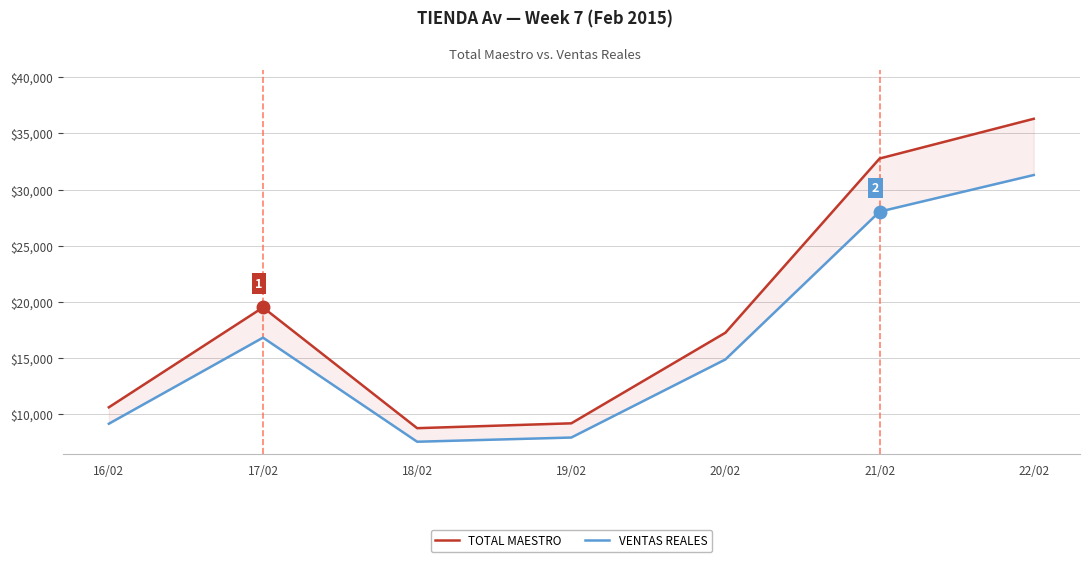

How many interior local valleys does the TOTAL MAESTRO series have?

1